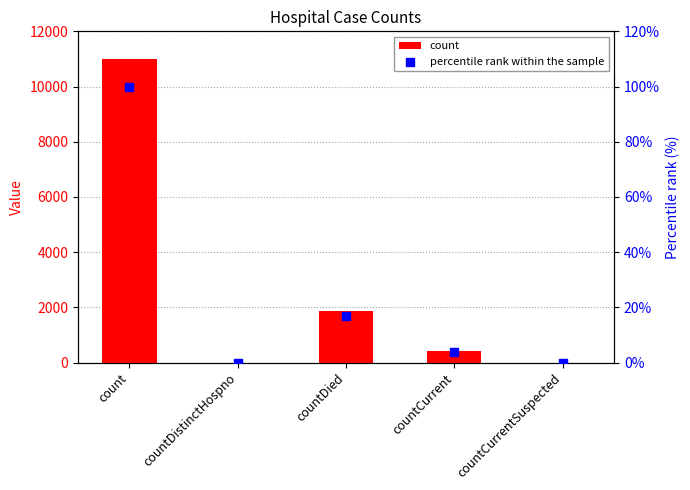

Which series contains the highest Y value?

count